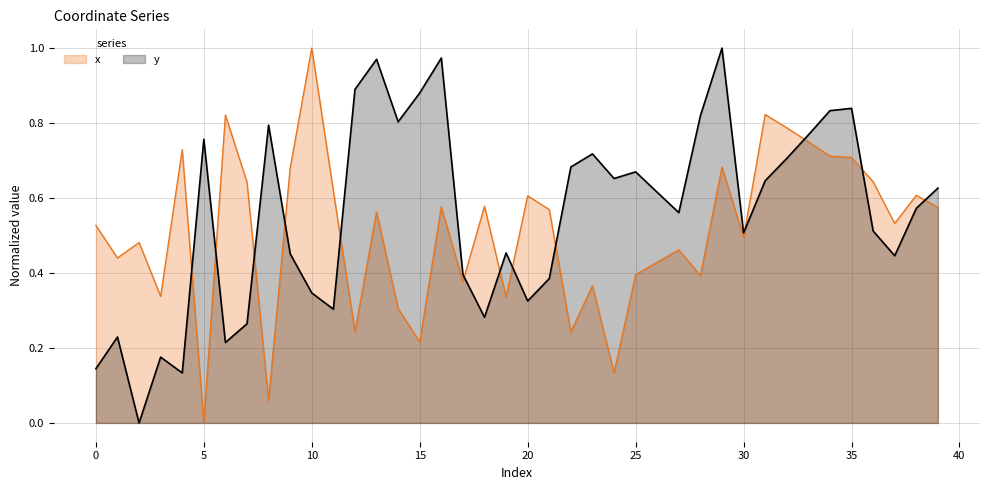

True or false: x and y intersect in this chart.

True